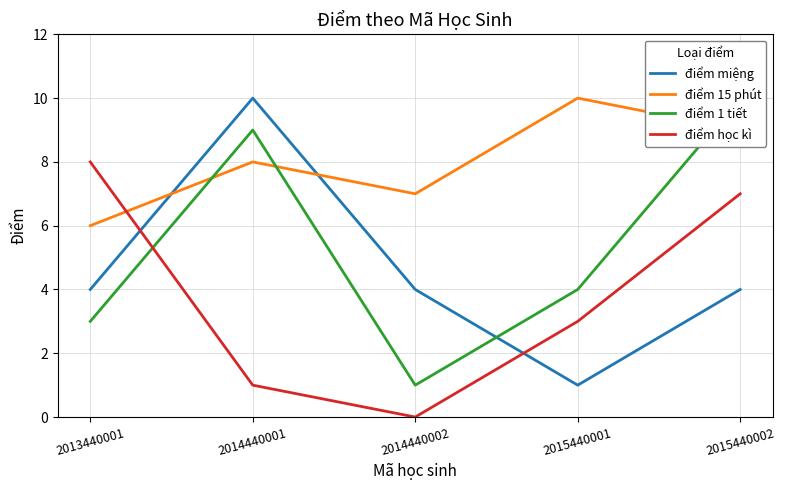

Between which two adjacent categories do điểm 15 phút and điểm miệng first intersect?

2013440001 and 2014440001